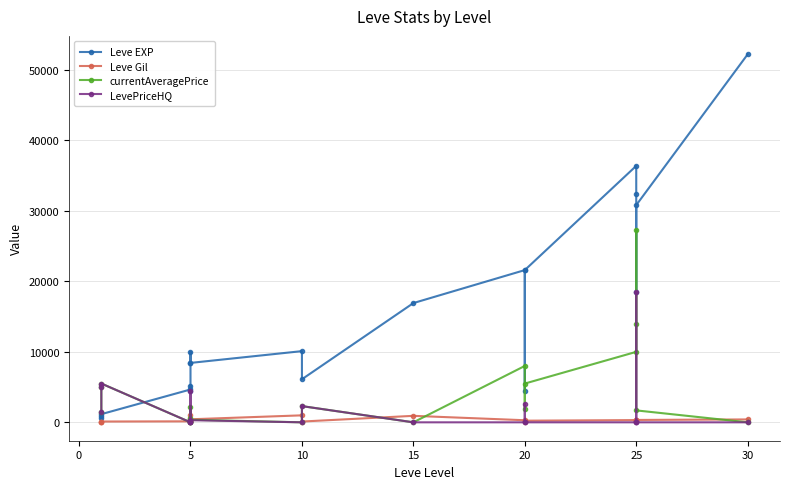

What is the label of the 8th point from the left?

5